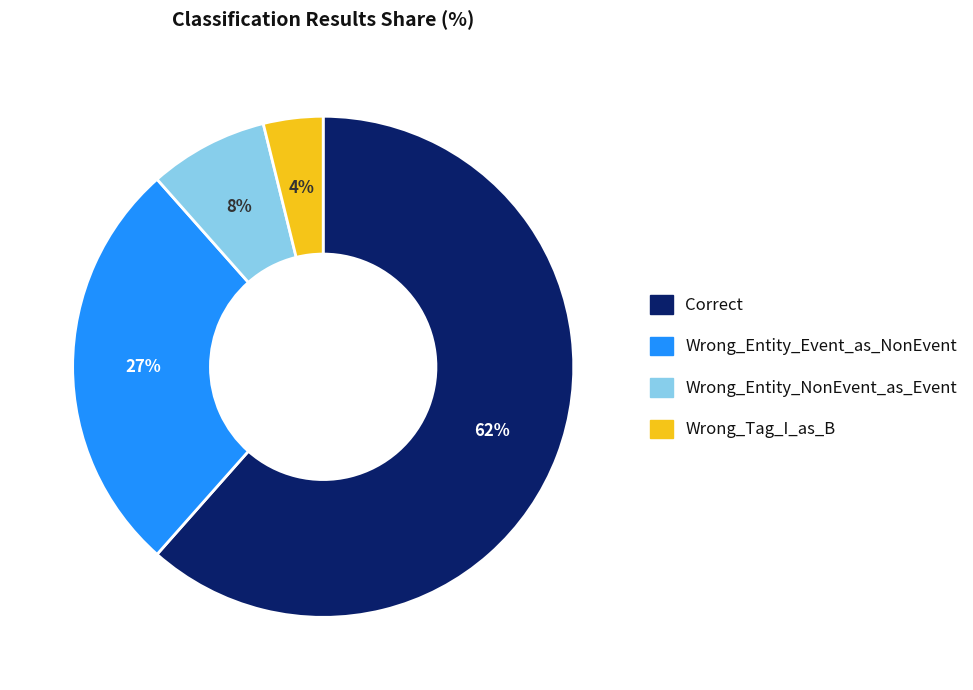

Is there a majority slice in this chart?

Yes